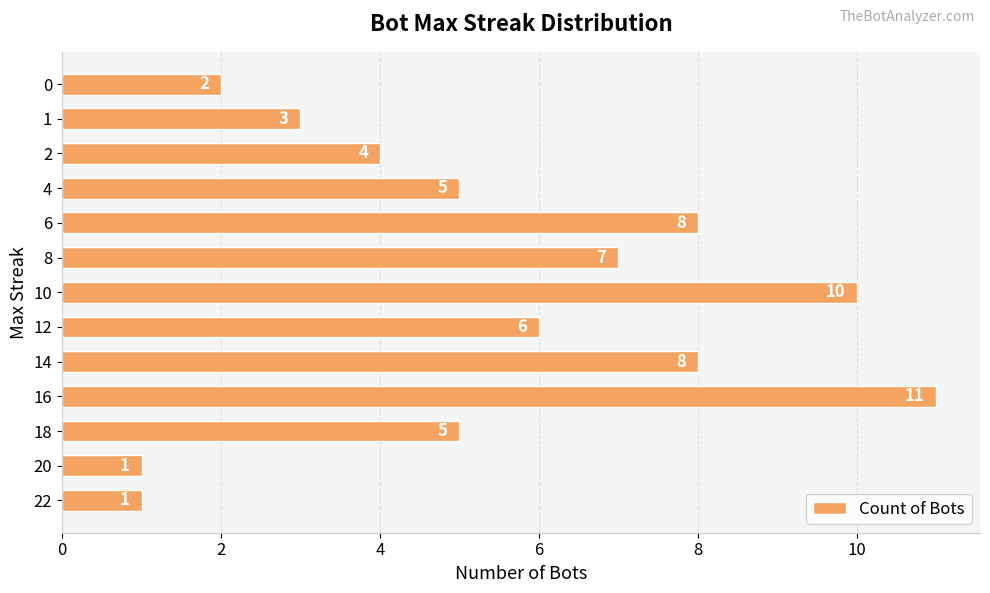

What is the average value?

5